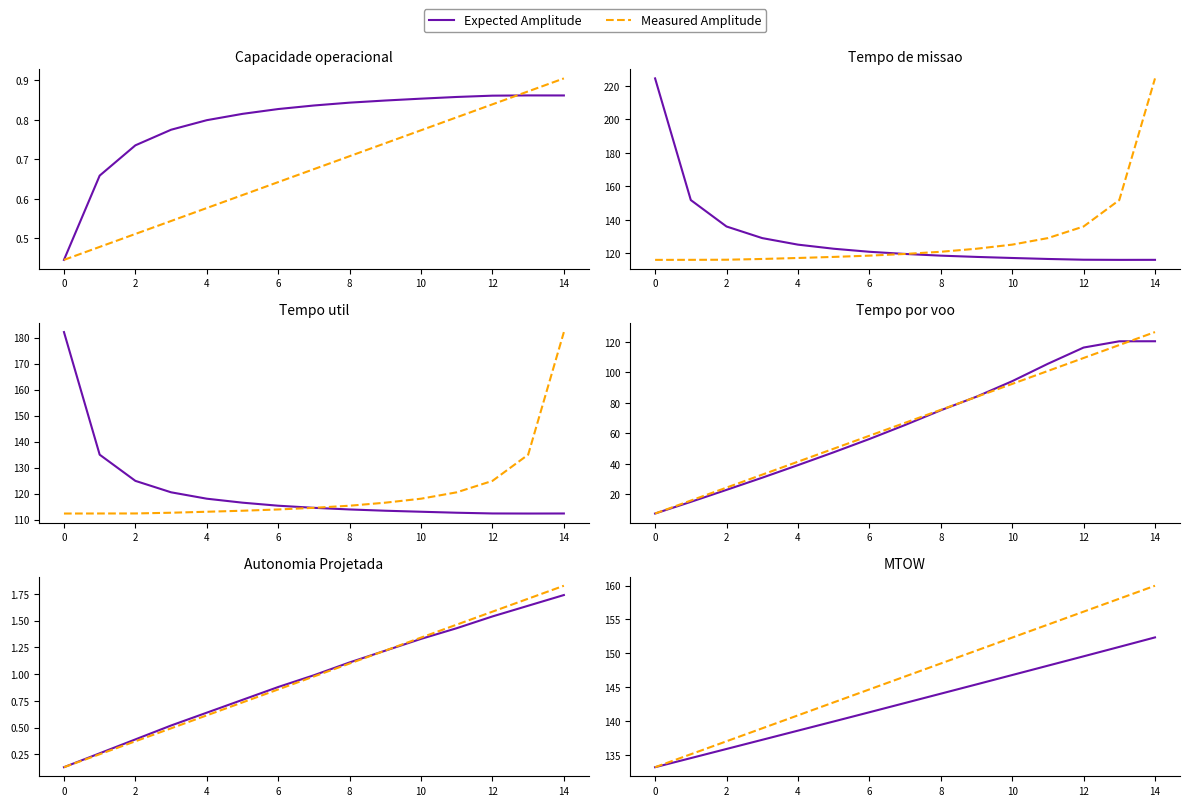

What is the label of the 14th point from the left?

13